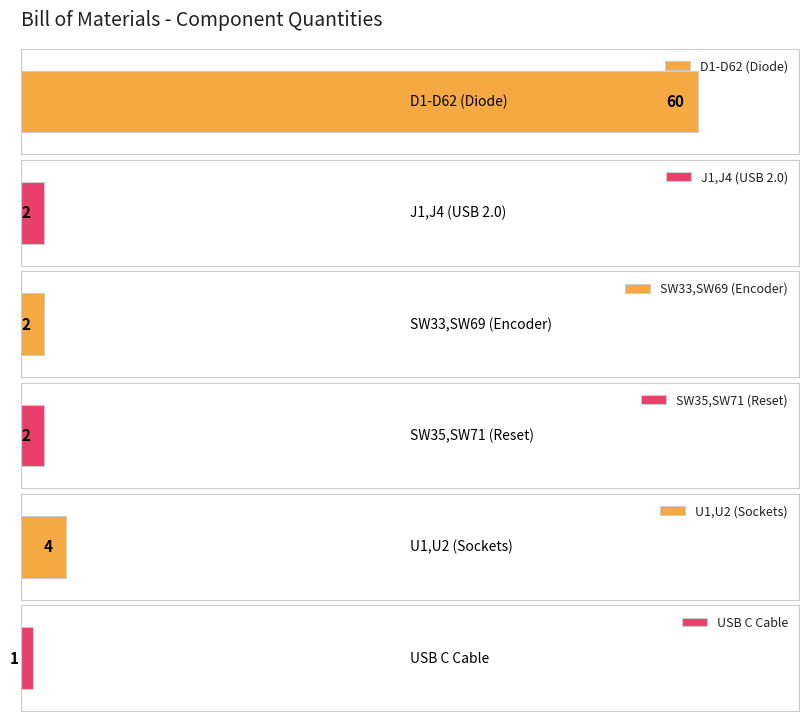

What is the sum of the values at SW35,SW71 (Reset) and D1-D62 (Diode)?

62